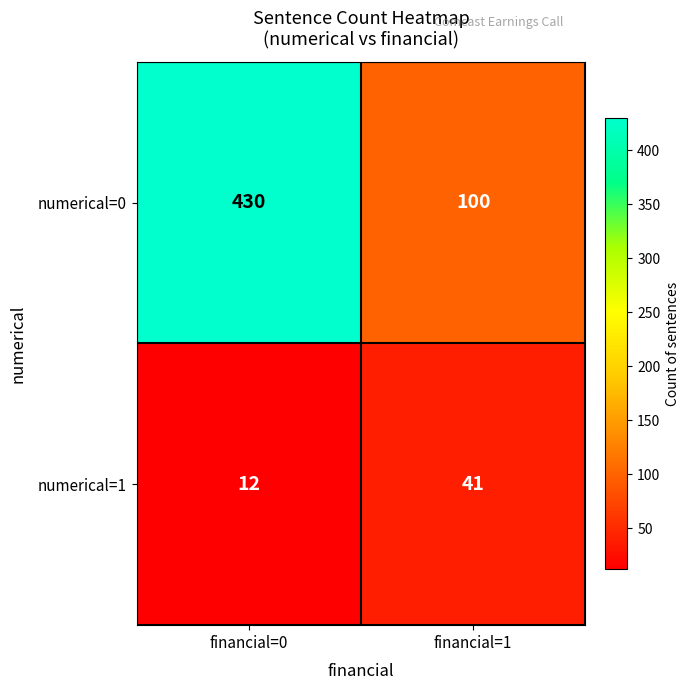

Which series changed the most between financial=0 and financial=1?

numerical=0